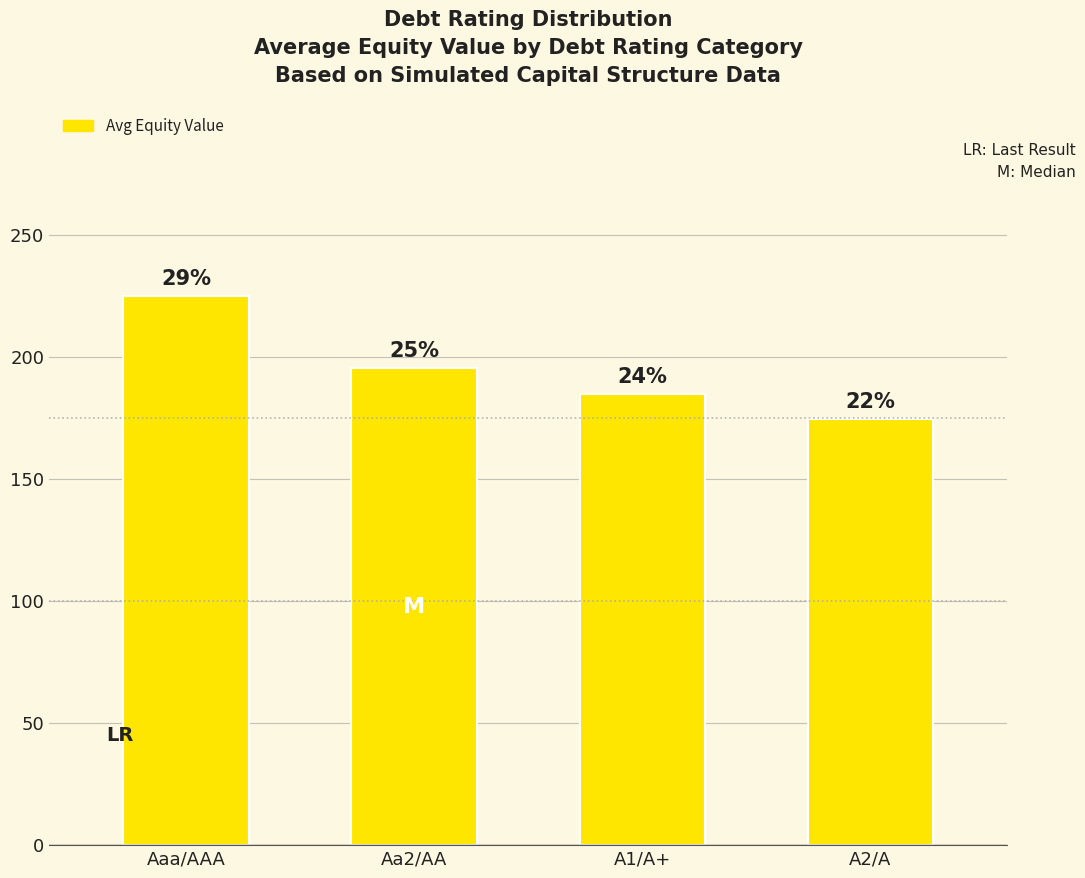

Does the chart contain any negative values?

No